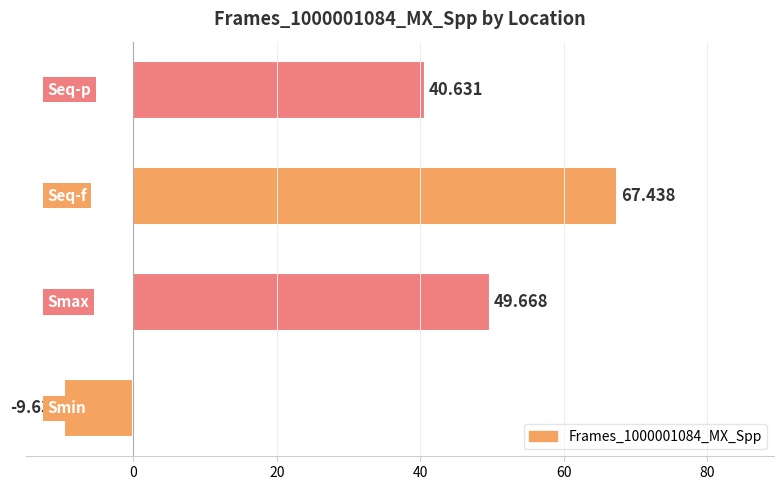

How many bars are there in total?

4